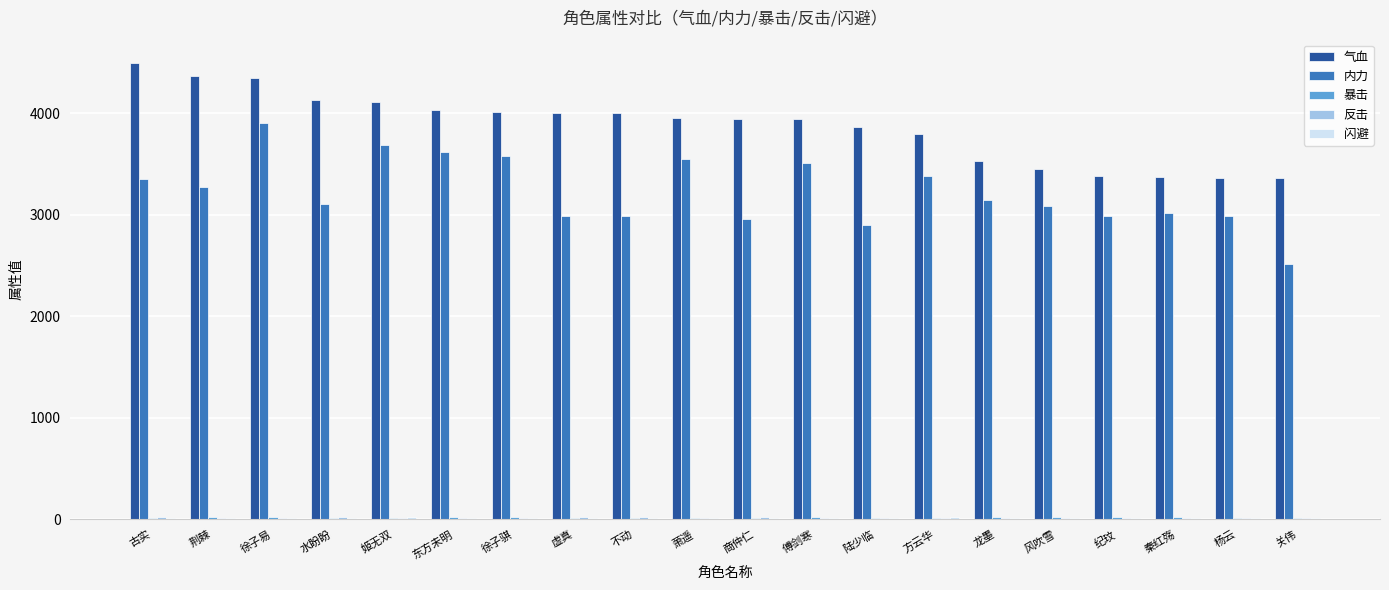

Which series has the largest total across all categories?

气血